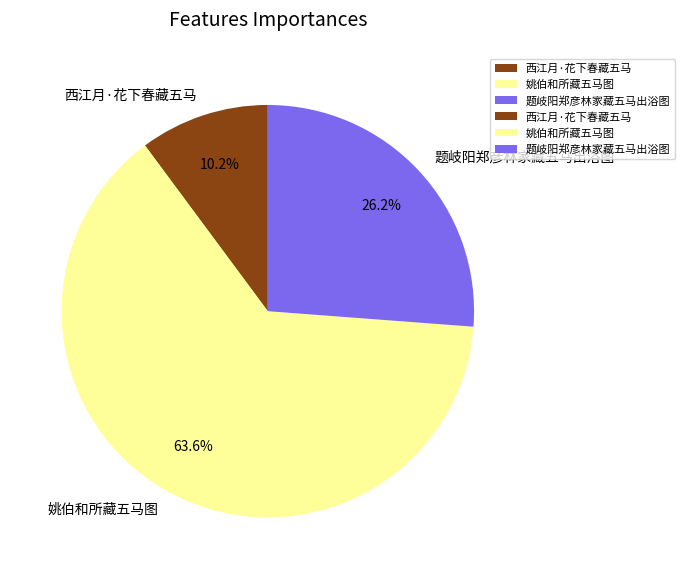

Is 姚伯和所藏五马图 the majority of the pie?

Yes